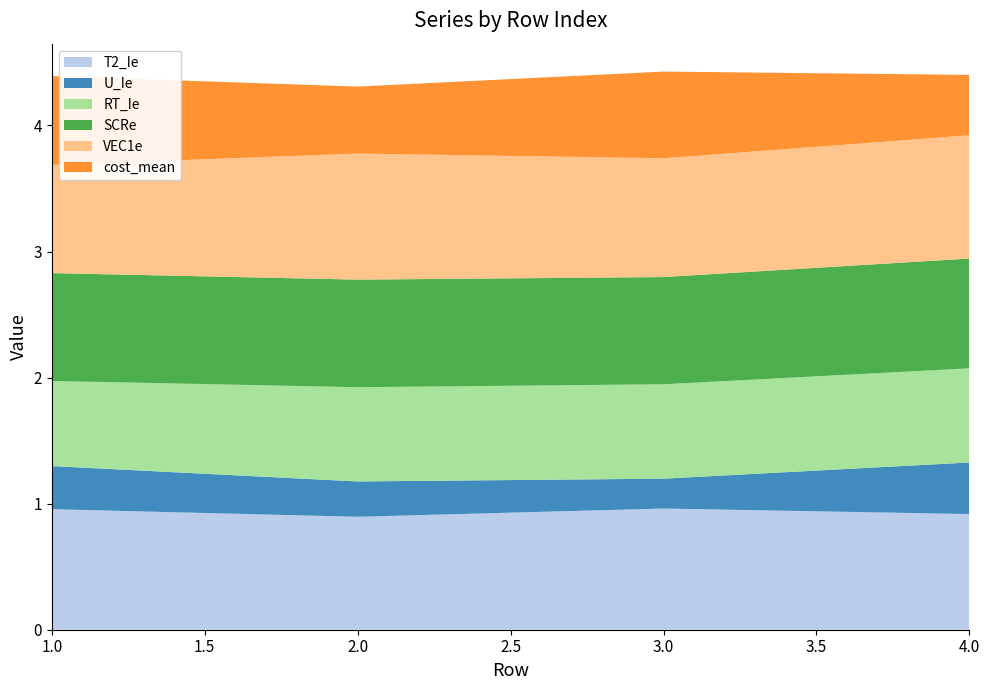

Reading left to right, what are all the values shown in this chart?

T2_Ie: 1=1.0	2=0.9	3=1.0	4=0.9
U_Ie: 1=0.3	2=0.3	3=0.2	4=0.4
RT_Ie: 1=0.7	2=0.7	3=0.7	4=0.7
SCRe: 1=0.9	2=0.9	3=0.9	4=0.9
VEC1e: 1=0.9	2=1.0	3=0.9	4=1.0
cost_mean: 1=0.7	2=0.5	3=0.7	4=0.5